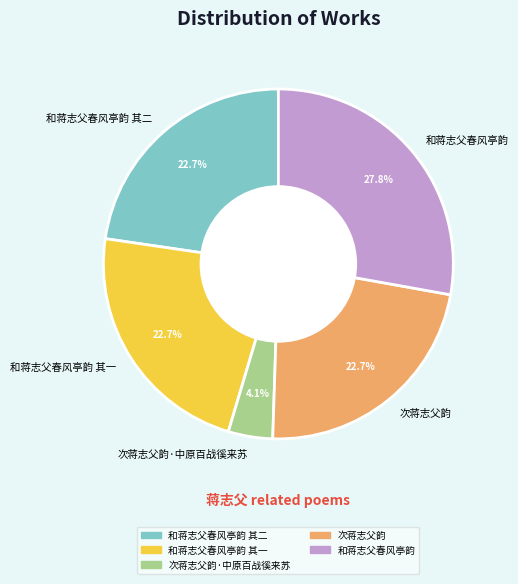

Which category has the biggest portion of the pie?

和蒋志父春风亭韵